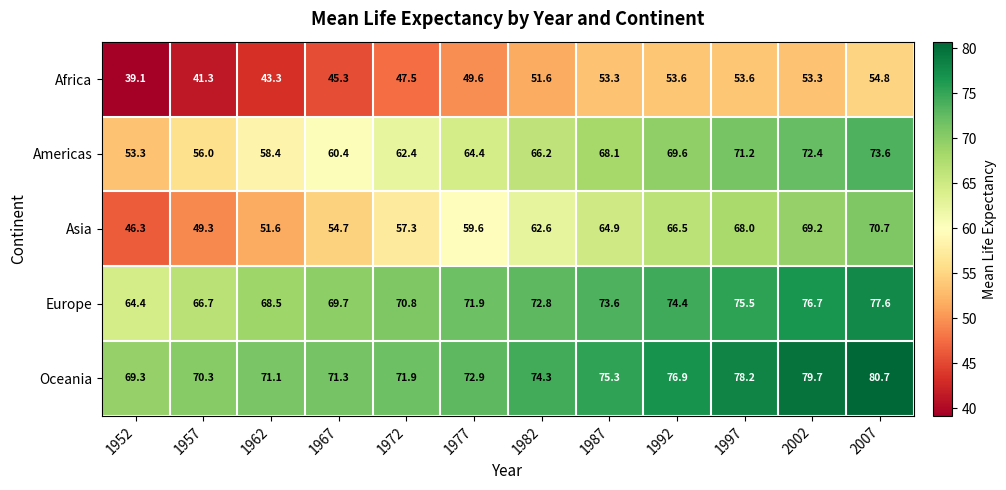

How many data points does each series have?

12